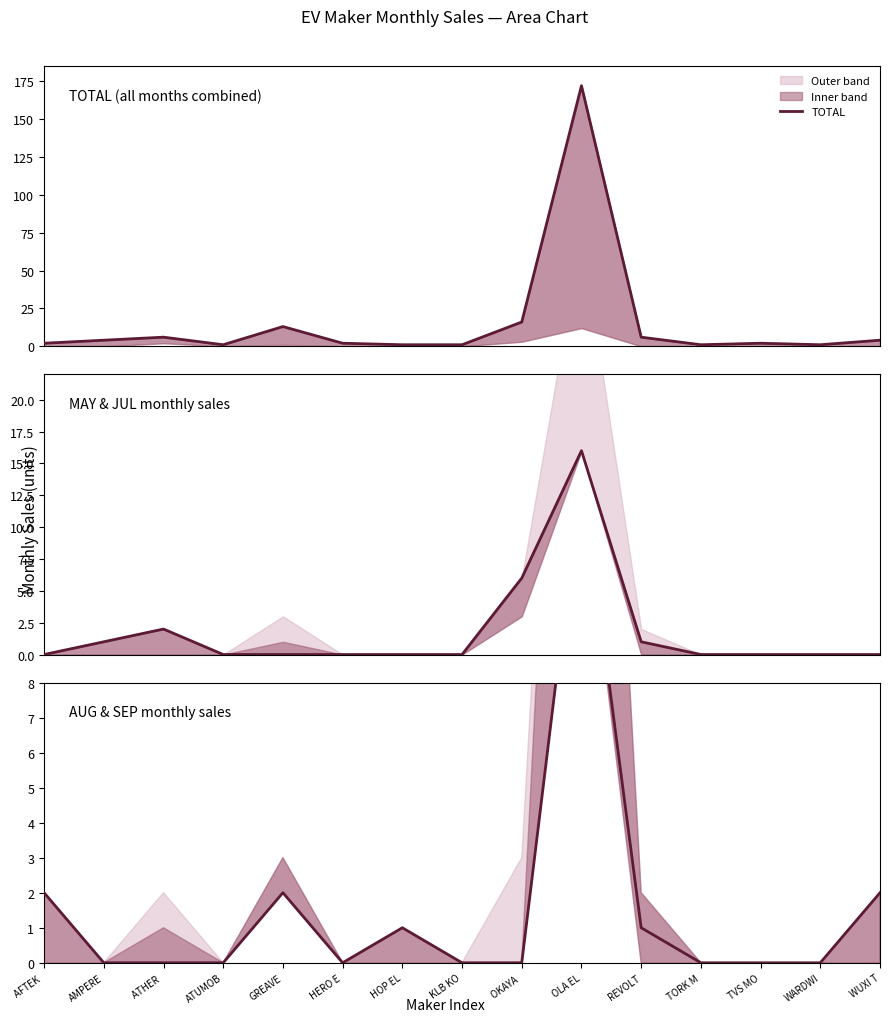

Reading left to right, list all the values displayed in this chart.

TOTAL: 2	4	6	1	13	2	1	1	16	172	6	1	2	1	4
MAY: 0	1	2	0	0	0	0	0	6	16	1	0	0	0	0
AUG: 2	0	0	0	2	0	1	0	0	14	1	0	0	0	2